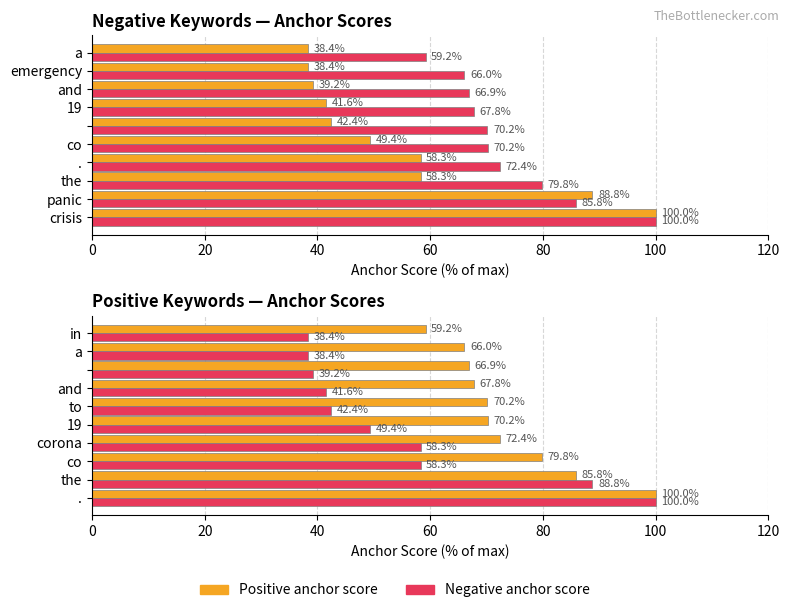

Is it true that Positive anchor score equals 103.2 at a?

False